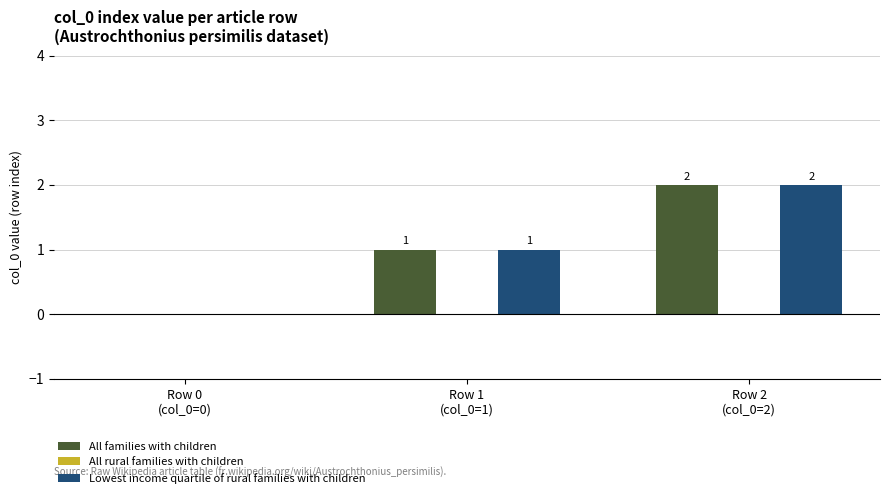

What is the maximum value for All families with children?

2